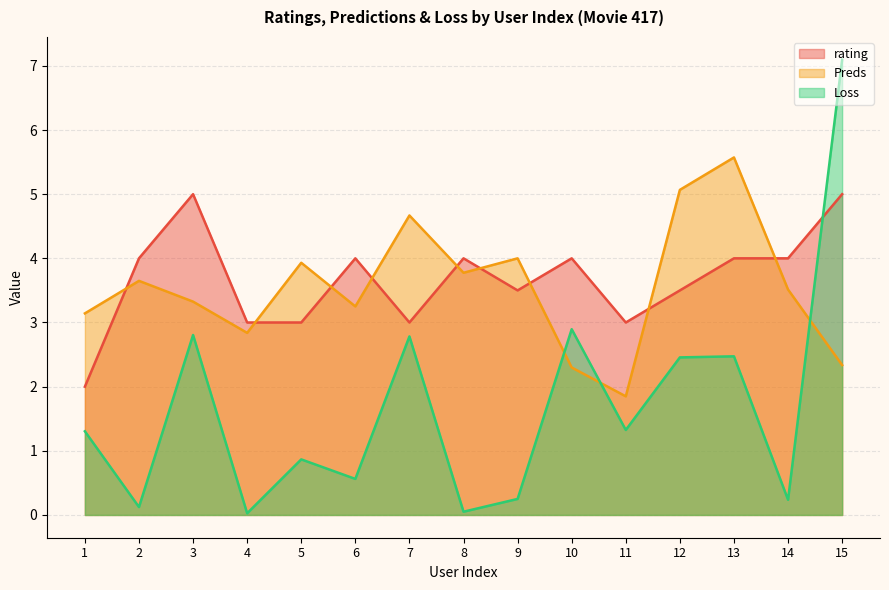

Reading left to right, extract all data points from this chart.

rating: 1=2.0	2=4.0	3=5.0	4=3.0	5=3.0	6=4.0	7=3.0	8=4.0	9=3.5	10=4.0	11=3.0	12=3.5	13=4.0	14=4.0	15=5.0
Preds: 1=3.1	2=3.6	3=3.3	4=2.8	5=3.9	6=3.3	7=4.7	8=3.8	9=4.0	10=2.3	11=1.8	12=5.1	13=5.6	14=3.5	15=2.3
Loss: 1=1.3	2=0.1	3=2.8	4=0.0	5=0.9	6=0.6	7=2.8	8=0.1	9=0.2	10=2.9	11=1.3	12=2.5	13=2.5	14=0.2	15=7.1